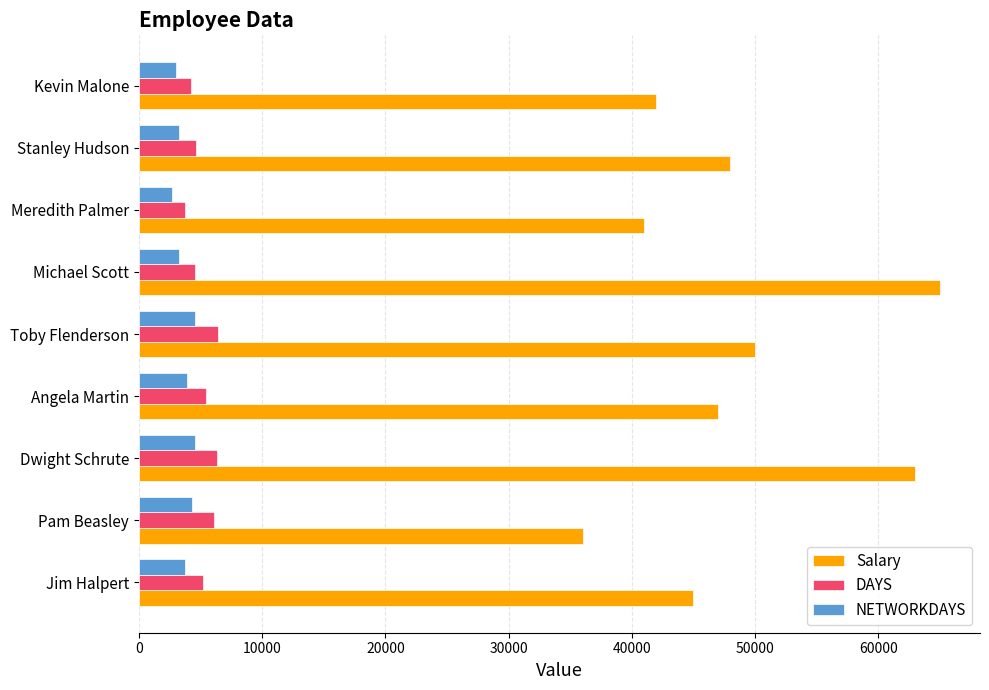

What is the minimum value shown in the chart?

2675